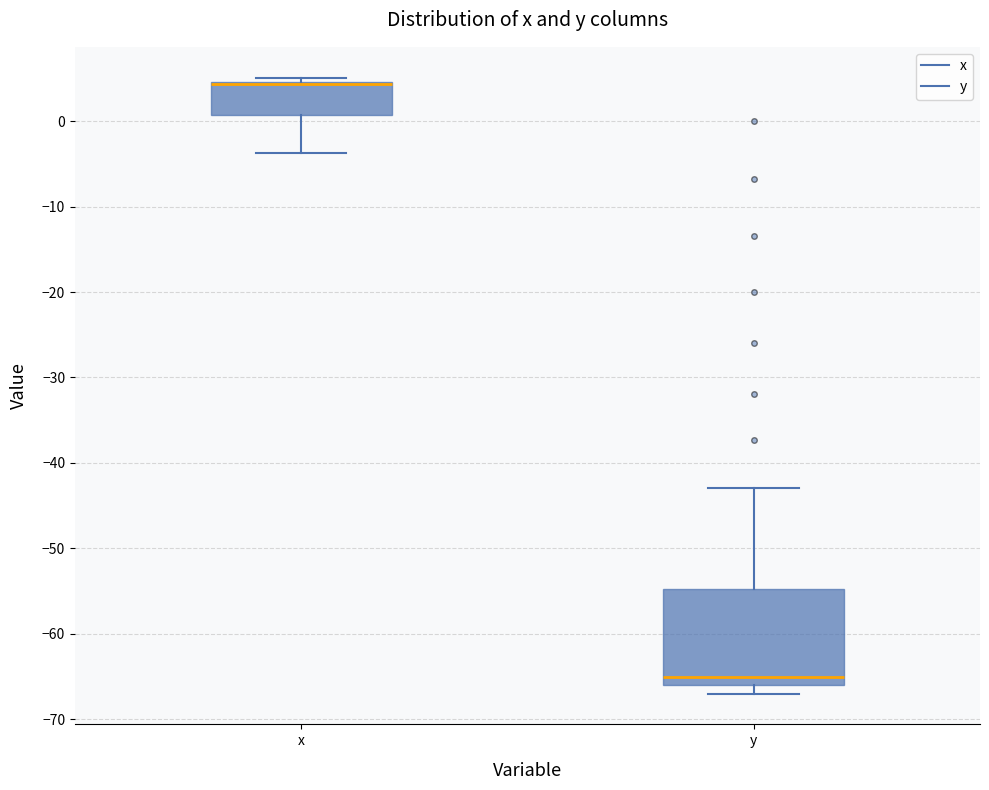

Which box is the tallest, from its lower edge to its upper edge?

y